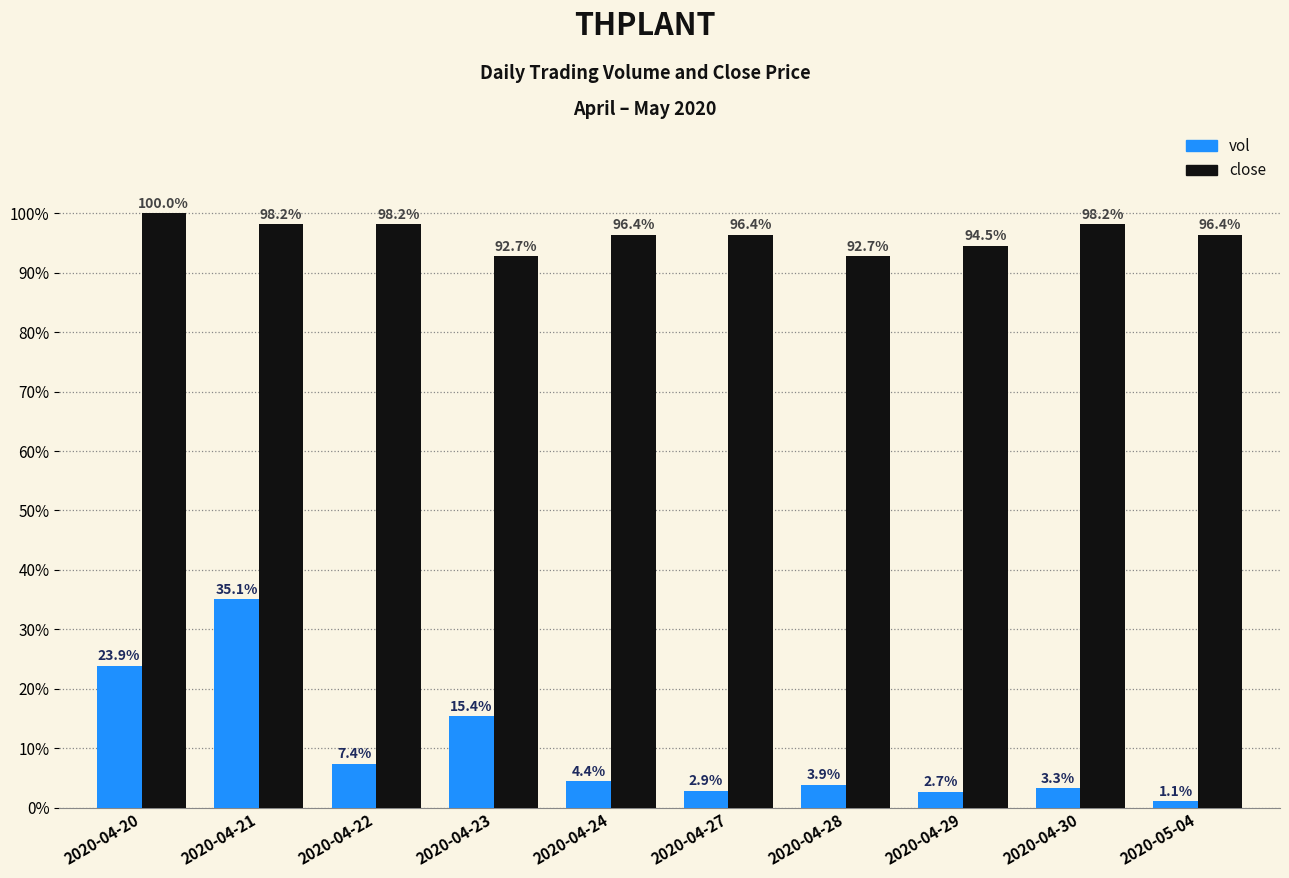

Rank the series by their average value, from lowest to highest.

vol, close